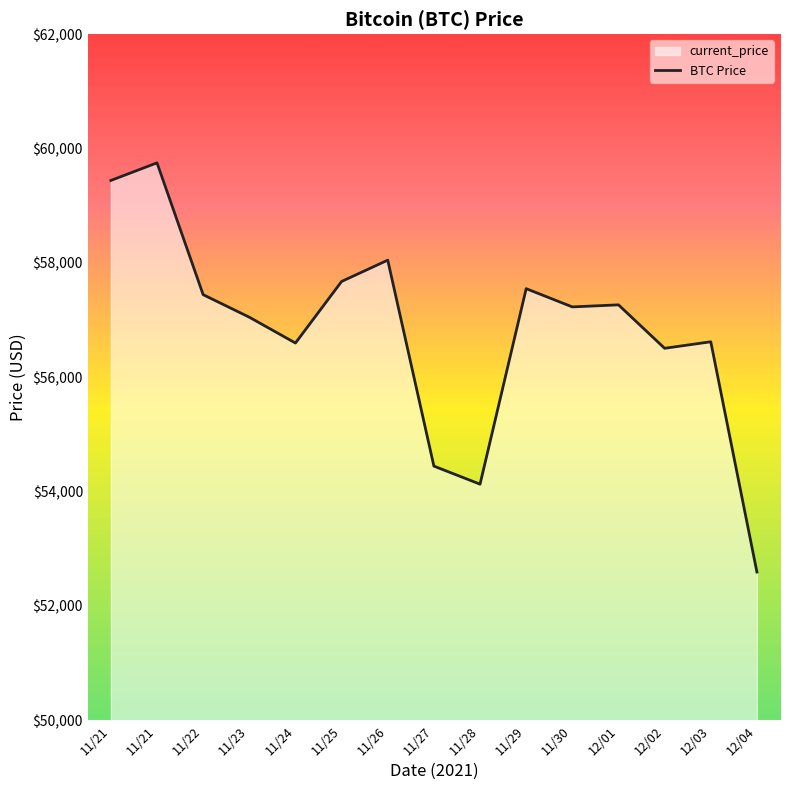

List the labels in order of value, largest first.

11/21, 11/21, 11/26, 11/25, 11/29, 11/22, 12/01, 11/30, 11/23, 12/03, 11/24, 12/02, 11/27, 11/28, 12/04